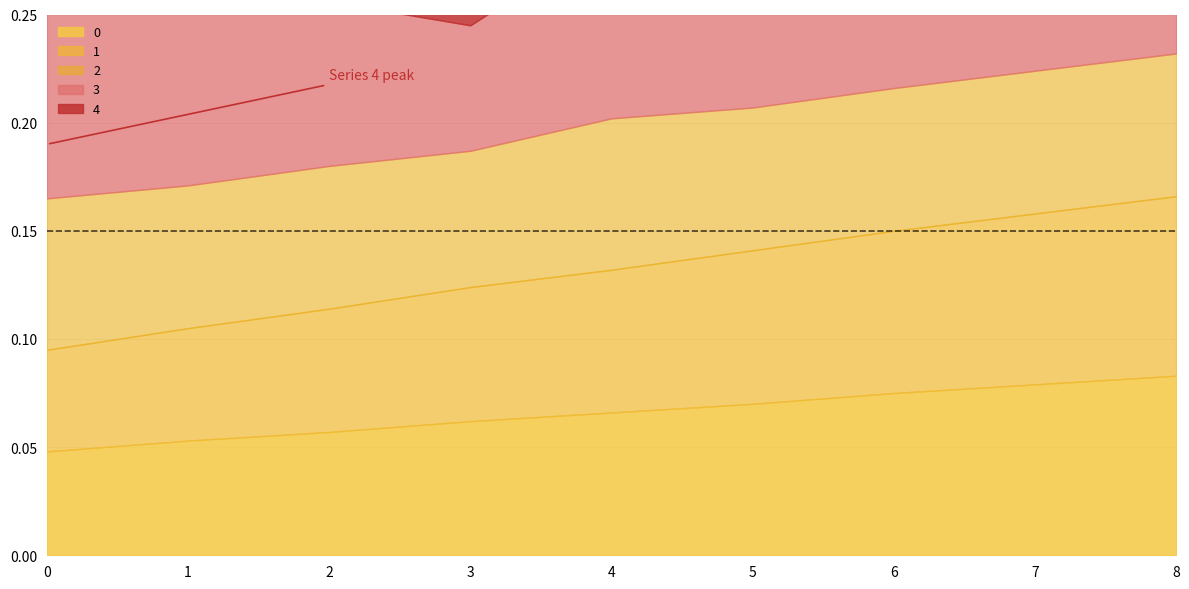

At which category does 3 reach its first local valley?

3